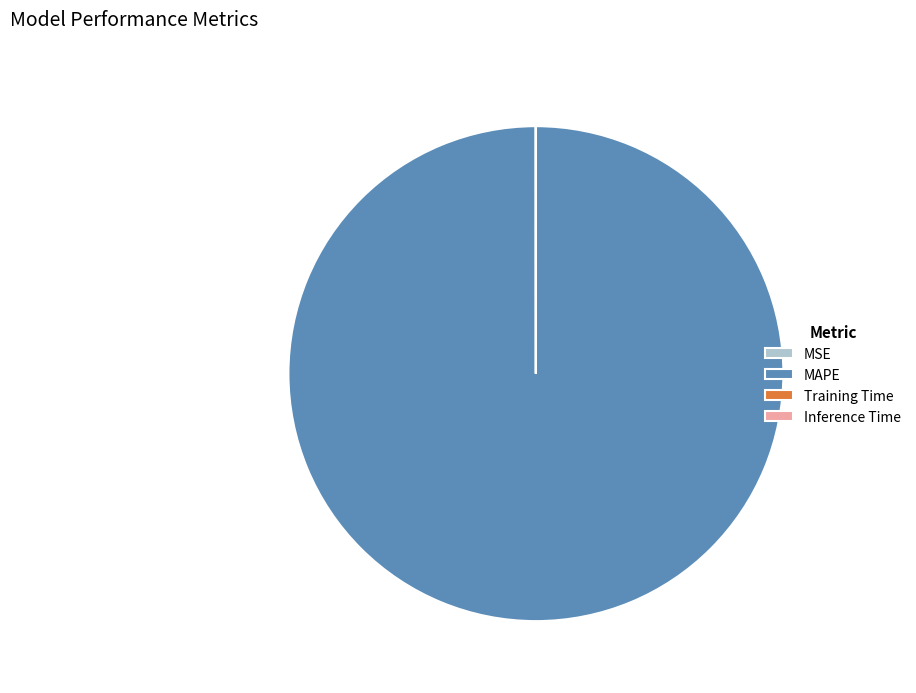

Which slice is the largest?

MAPE